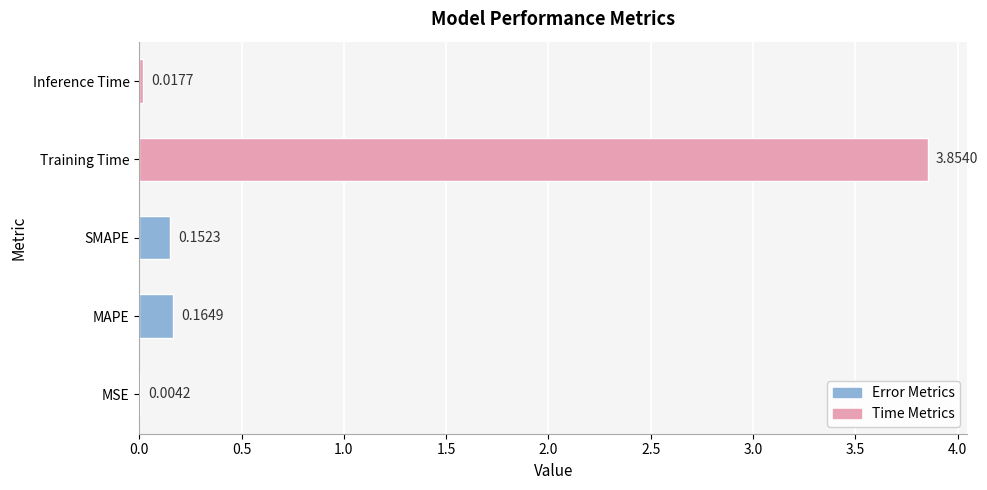

What is the average value?

0.8